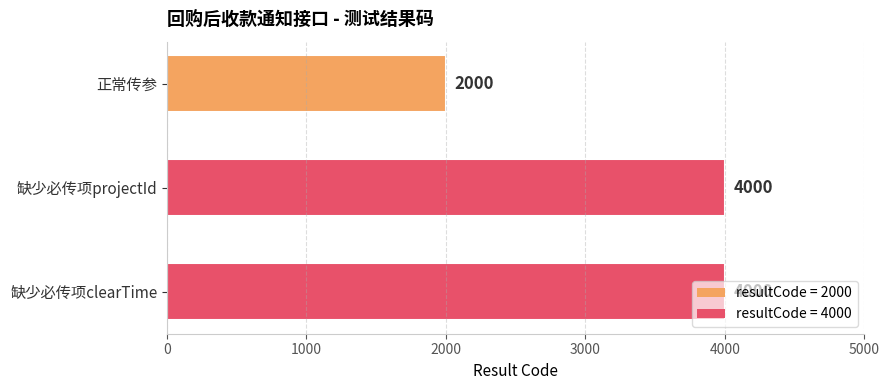

What is the value of the 3rd bar from the top?

4000